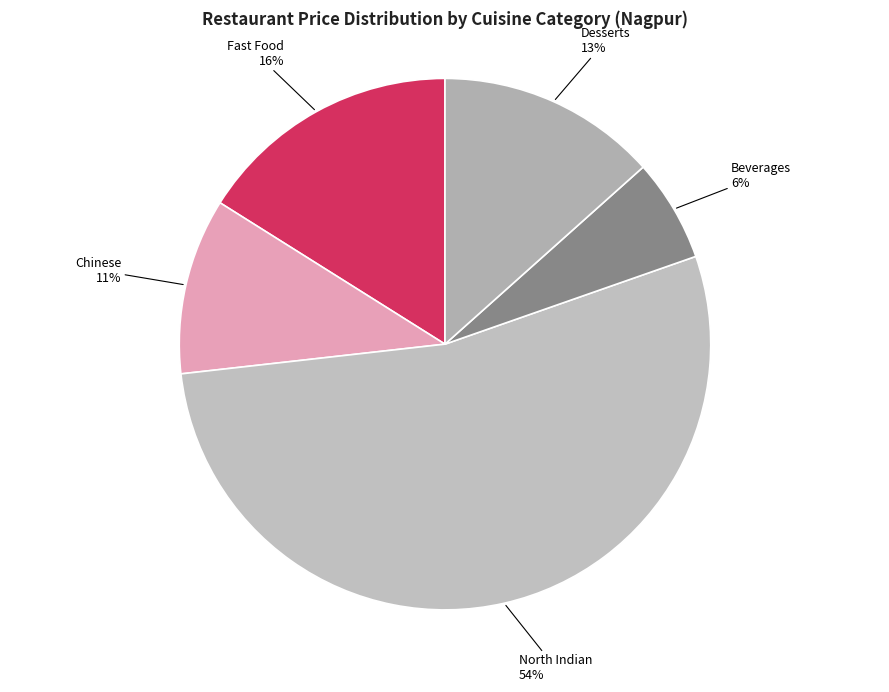

To the nearest percent, what is the average slice percentage?

20%